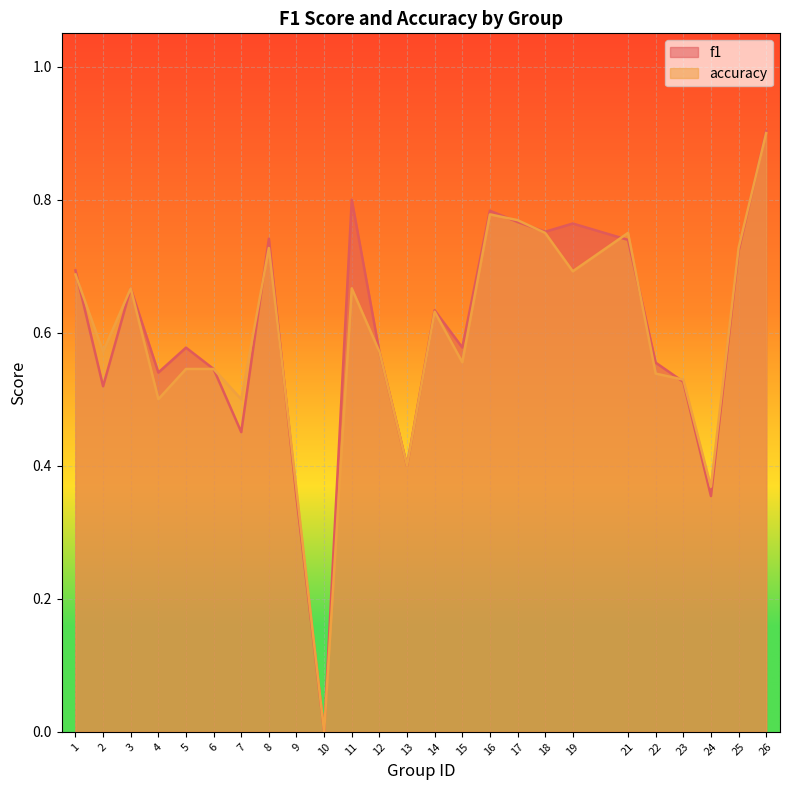

At which label is accuracy closest to 0?

10